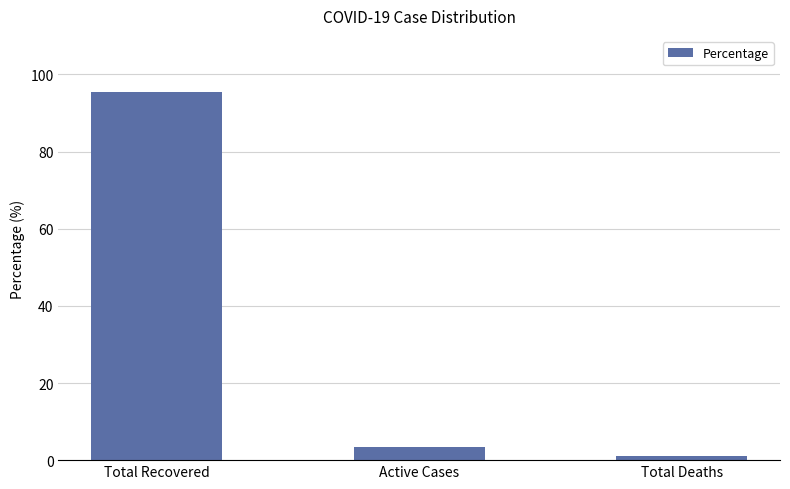

Reading left to right, transcribe all the data shown in this chart.

95.4	3.4	1.2